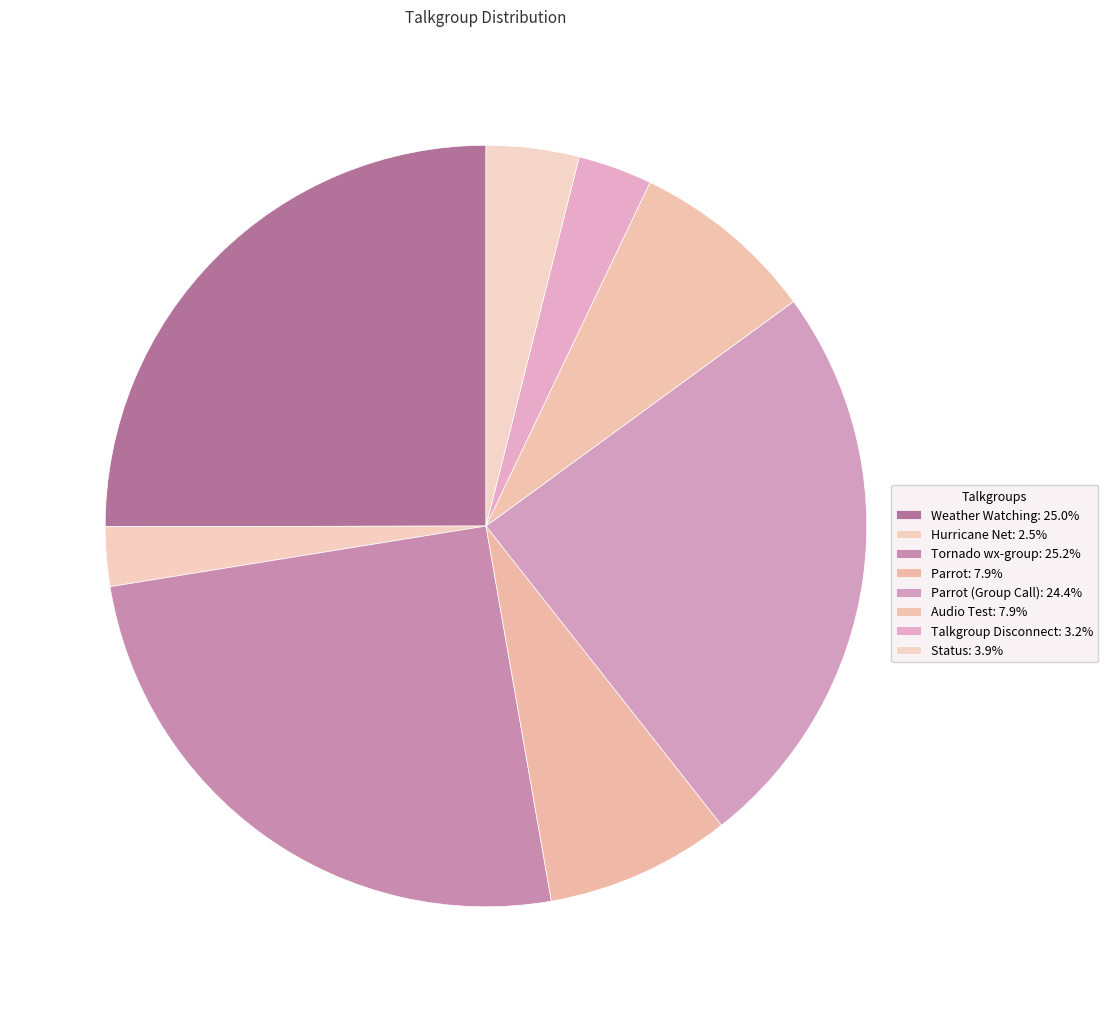

How many segments does this pie chart have?

8